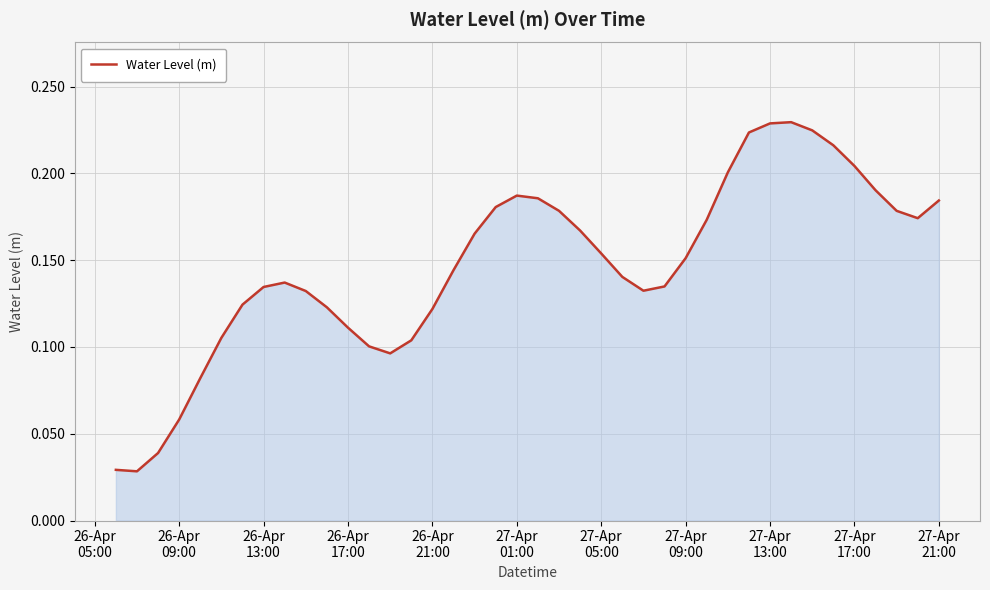

How many lines are shown in the chart?

1